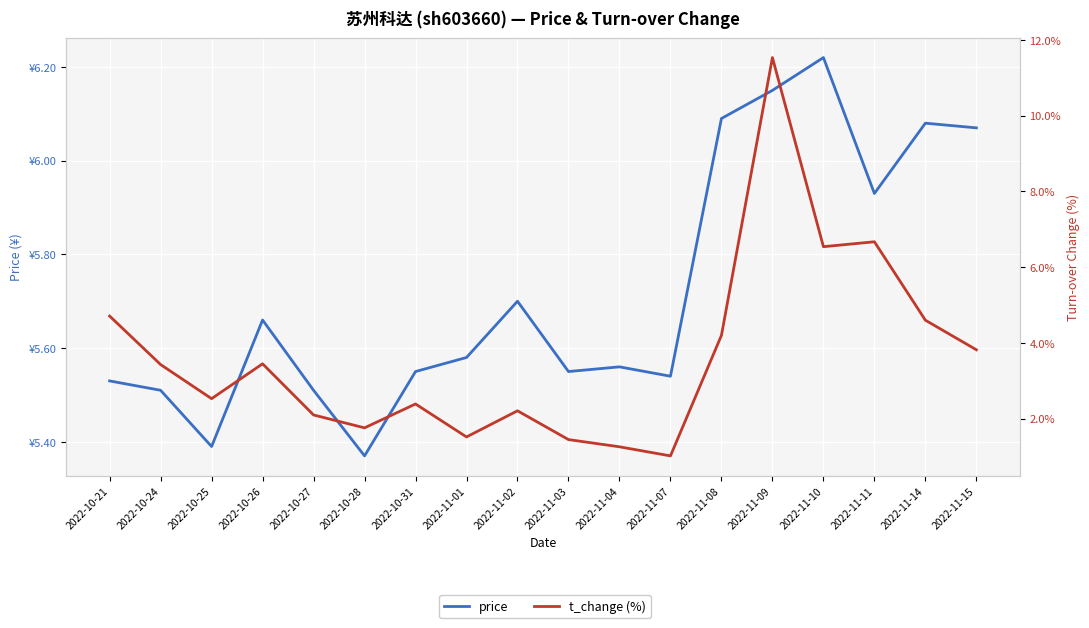

Reading left to right, transcribe all the data shown in this chart.

price: 5.5	5.5	5.4	5.7	5.5	5.4	5.5	5.6	5.7	5.5	5.6	5.5	6.1	6.2	6.2	5.9	6.1	6.1
t_change (%): 4.7	3.4	2.5	3.5	2.1	1.8	2.4	1.5	2.2	1.4	1.3	1.0	4.2	11.5	6.5	6.7	4.6	3.8